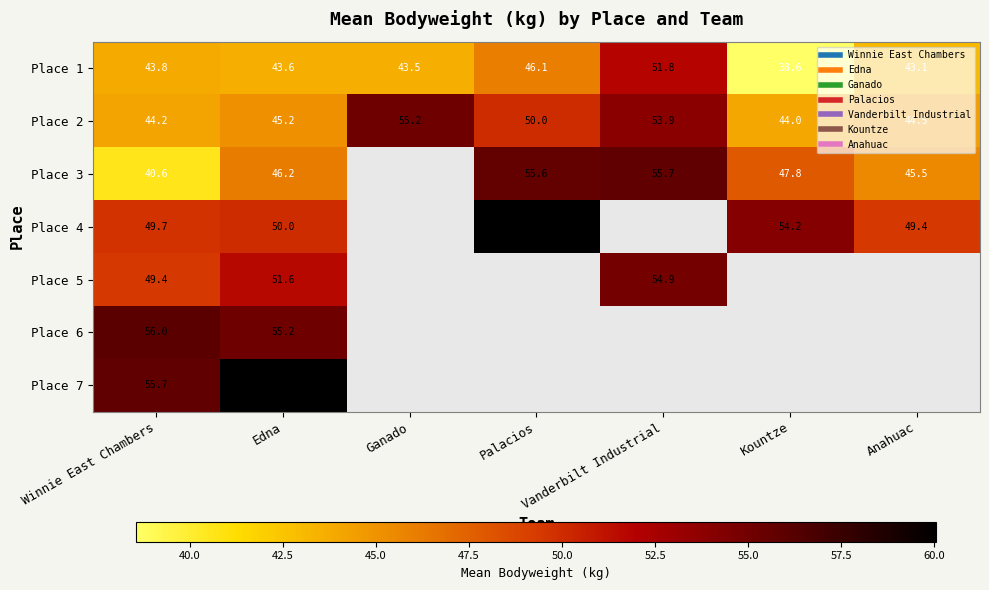

What is the minimum value for Place 7?

55.7